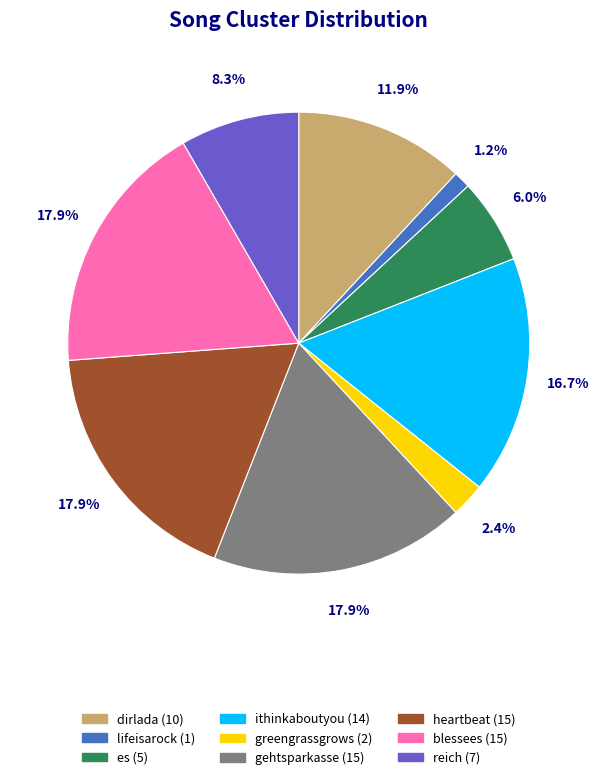

Between reich and dirlada, which is larger?

dirlada